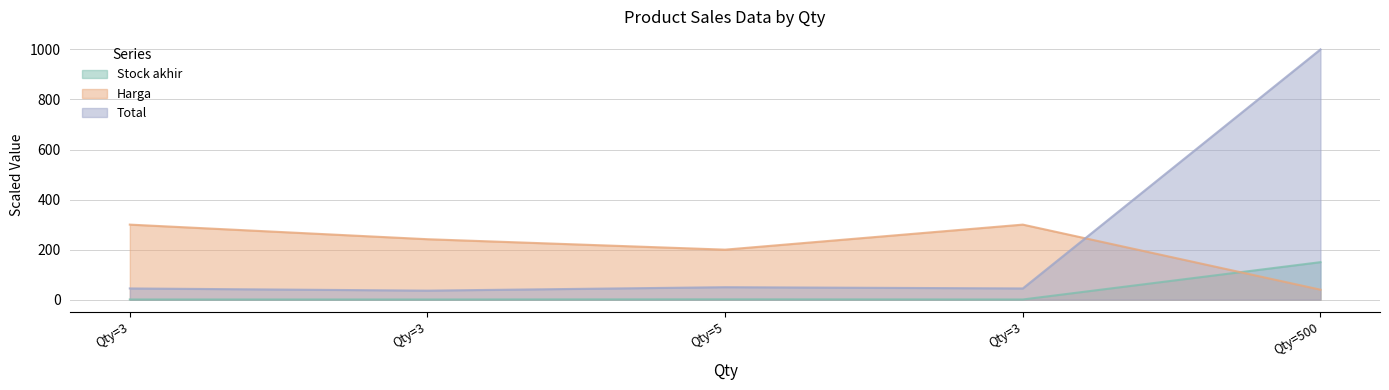

What is the lowest value of the Stock akhir series?

0.9